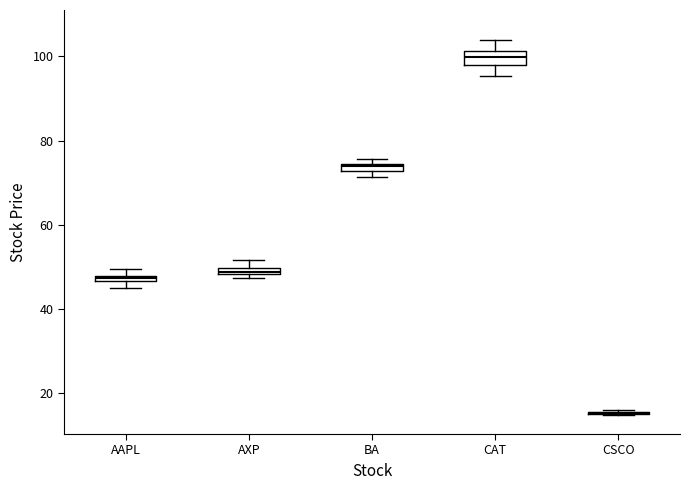

Where is the upper edge of the box for BA on the y-axis? The values are not printed on the chart, so give them approximately, as read against the axis.

74